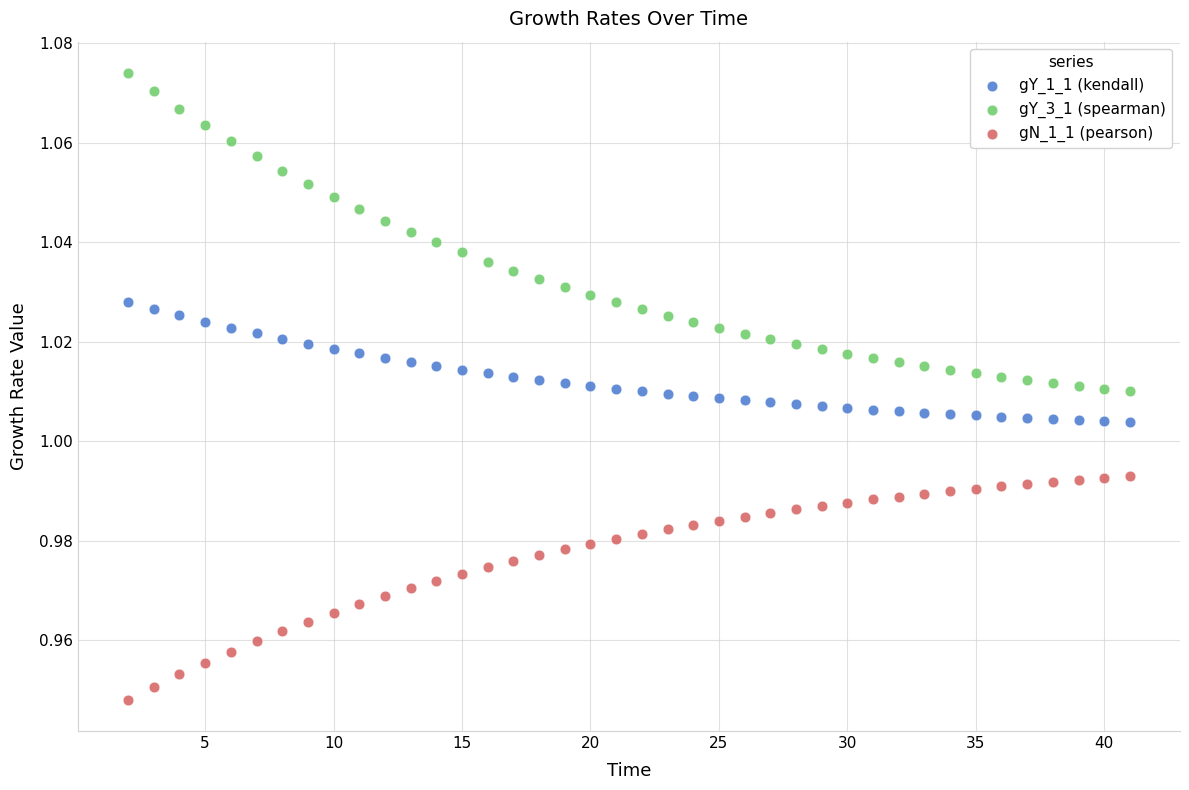

Which series has the widest spread of Y values?

gY_3_1 (spearman)